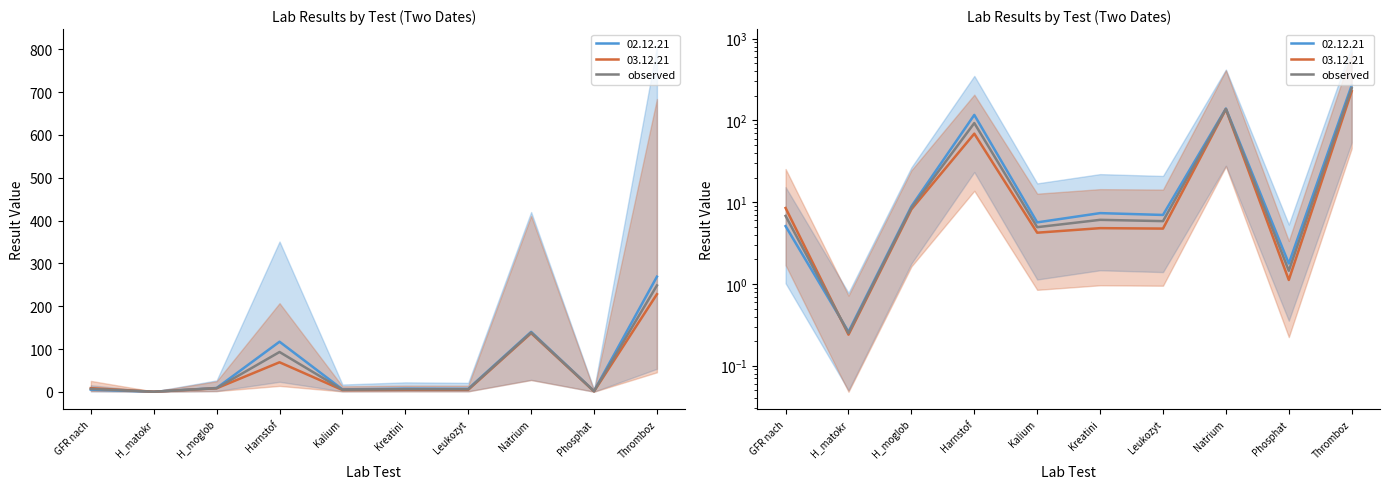

At which category does the chart reach its peak across all series?

Thromboz